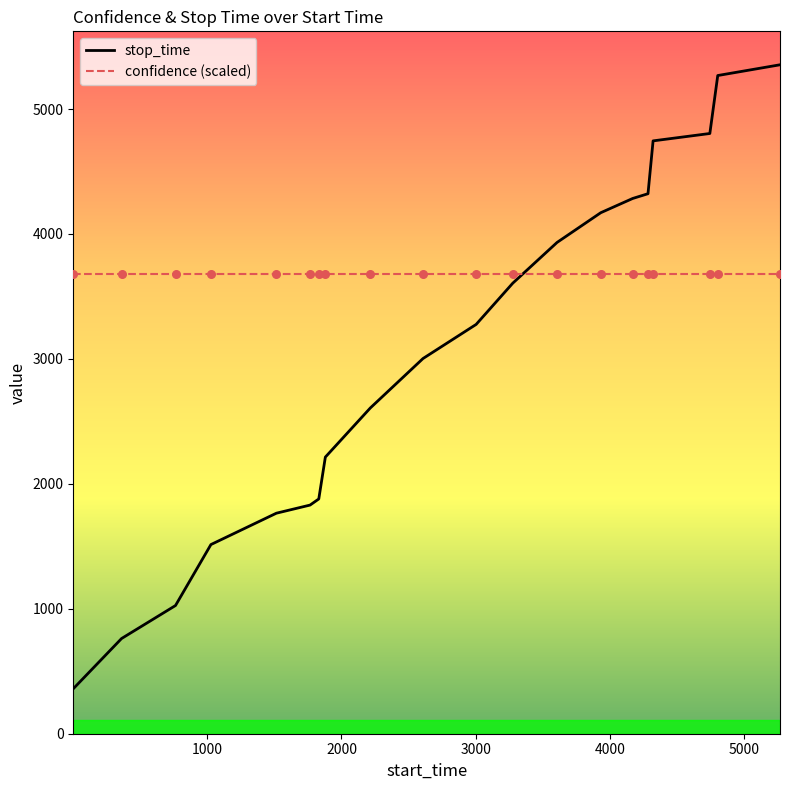

At how many categories does at least one series exceed 3312?

20